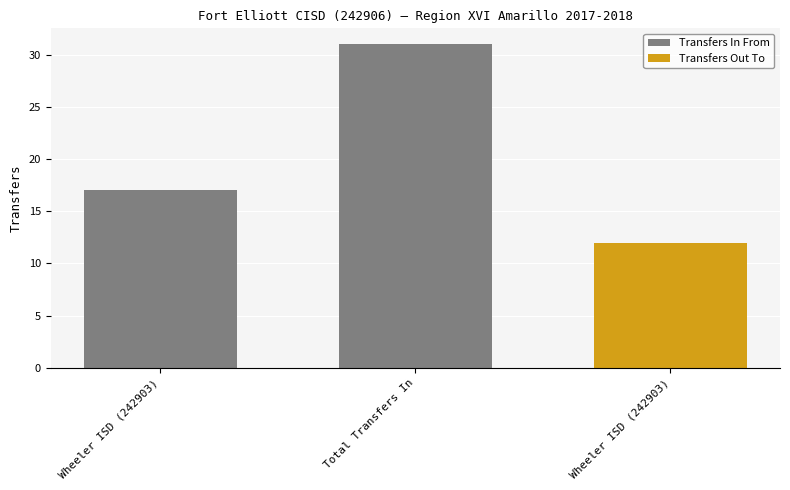

List the labels in order of Transfers In From value, smallest first.

Wheeler ISD (242903), Total Transfers In